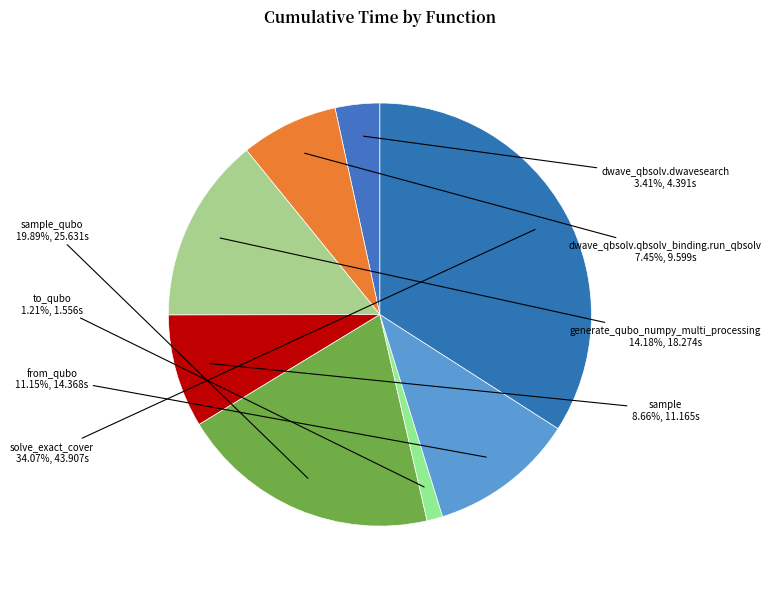

To the nearest percent, what is the combined percentage of sample and to_qubo?

10%